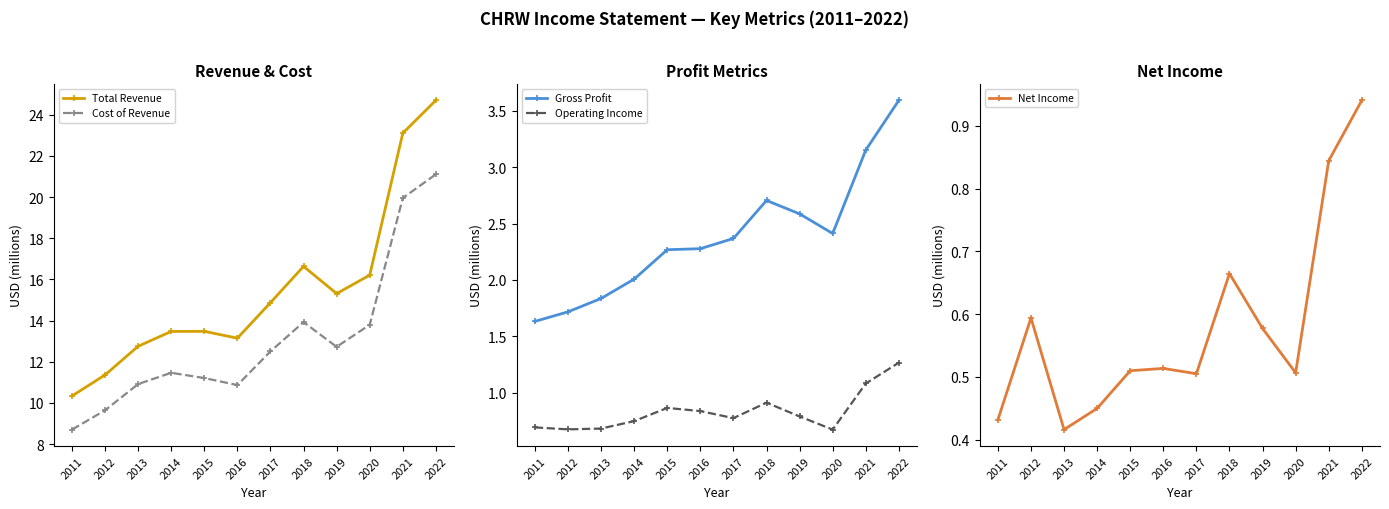

At how many categories does at least one series exceed 19?

2